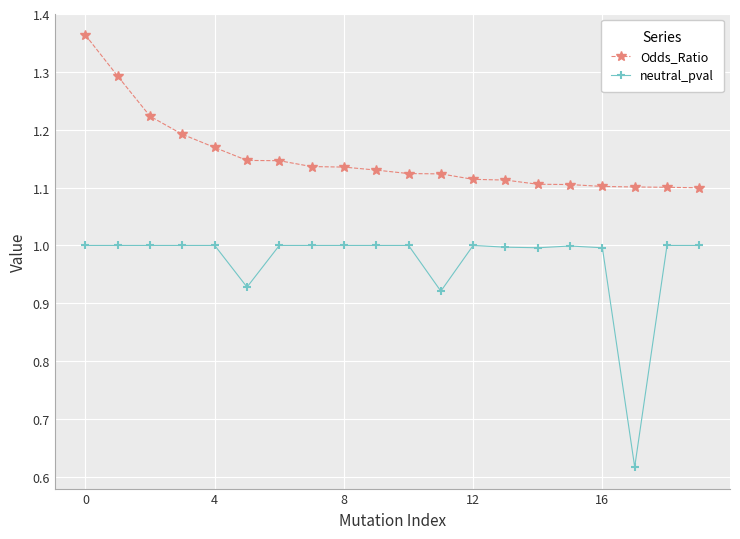

True or false: Odds_Ratio and neutral_pval intersect in this chart.

False